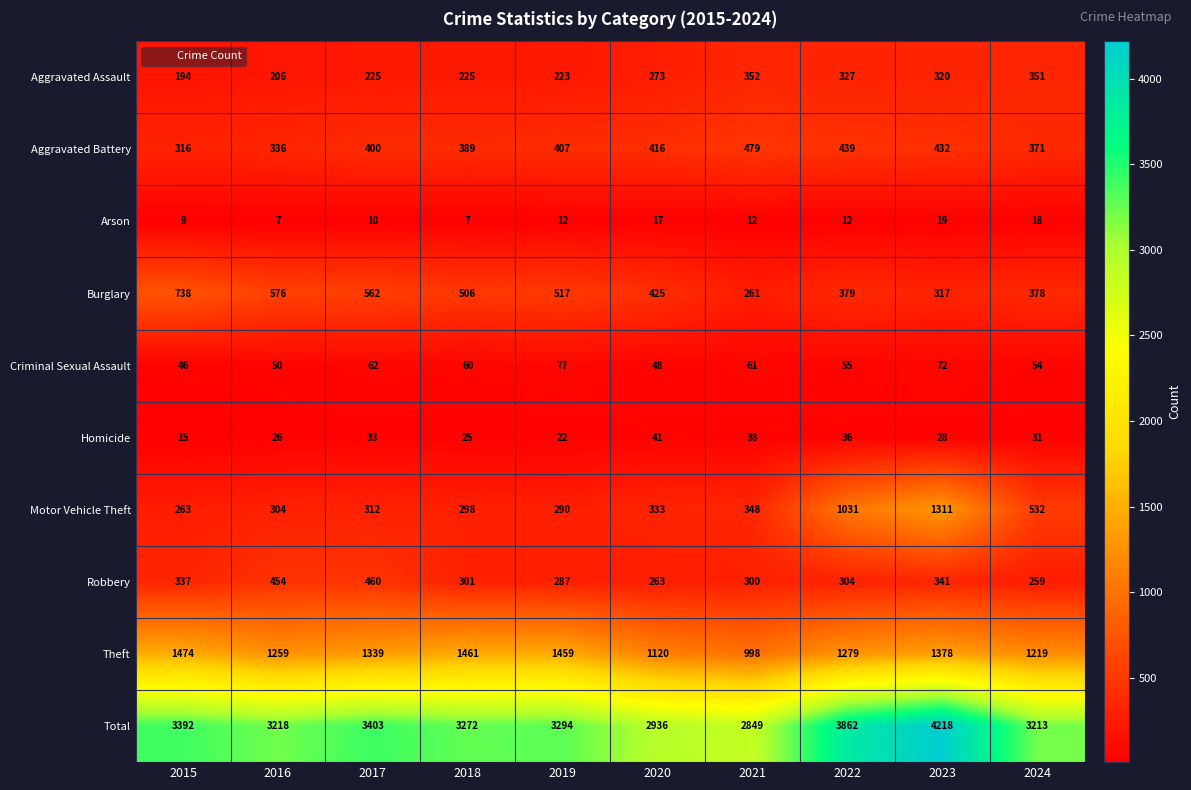

What is the spread (max minus min) of values at 2021?

2837